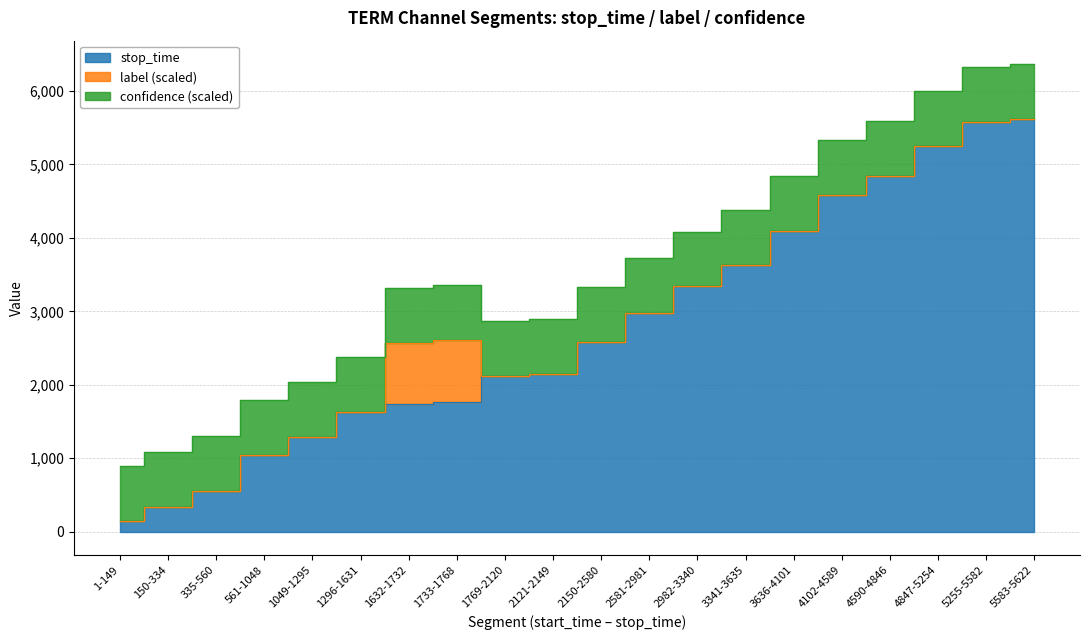

Does the chart have visible grid lines?

Yes